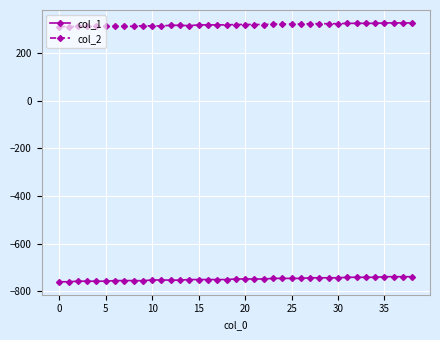

List the series in order of their overall mean, lowest first.

col_1, col_2